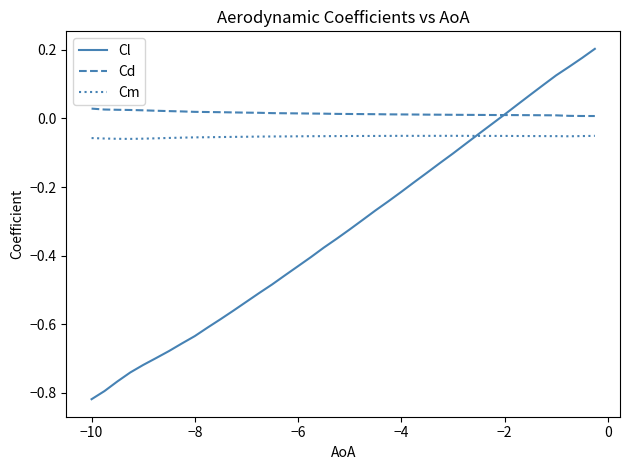

Which series has the largest range (max minus min)?

Cl